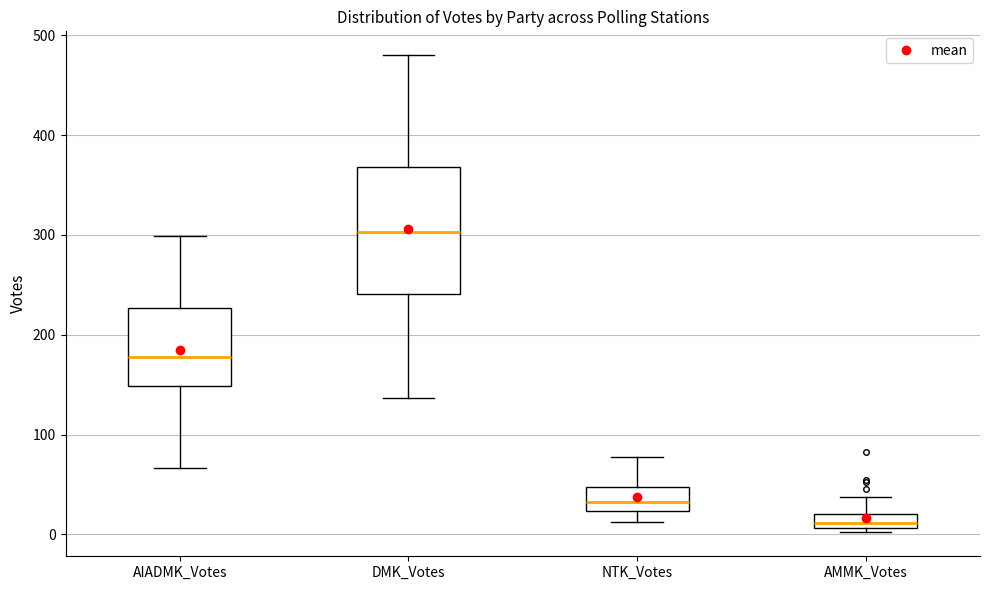

Which box is the tallest, from its lower edge to its upper edge?

DMK_Votes